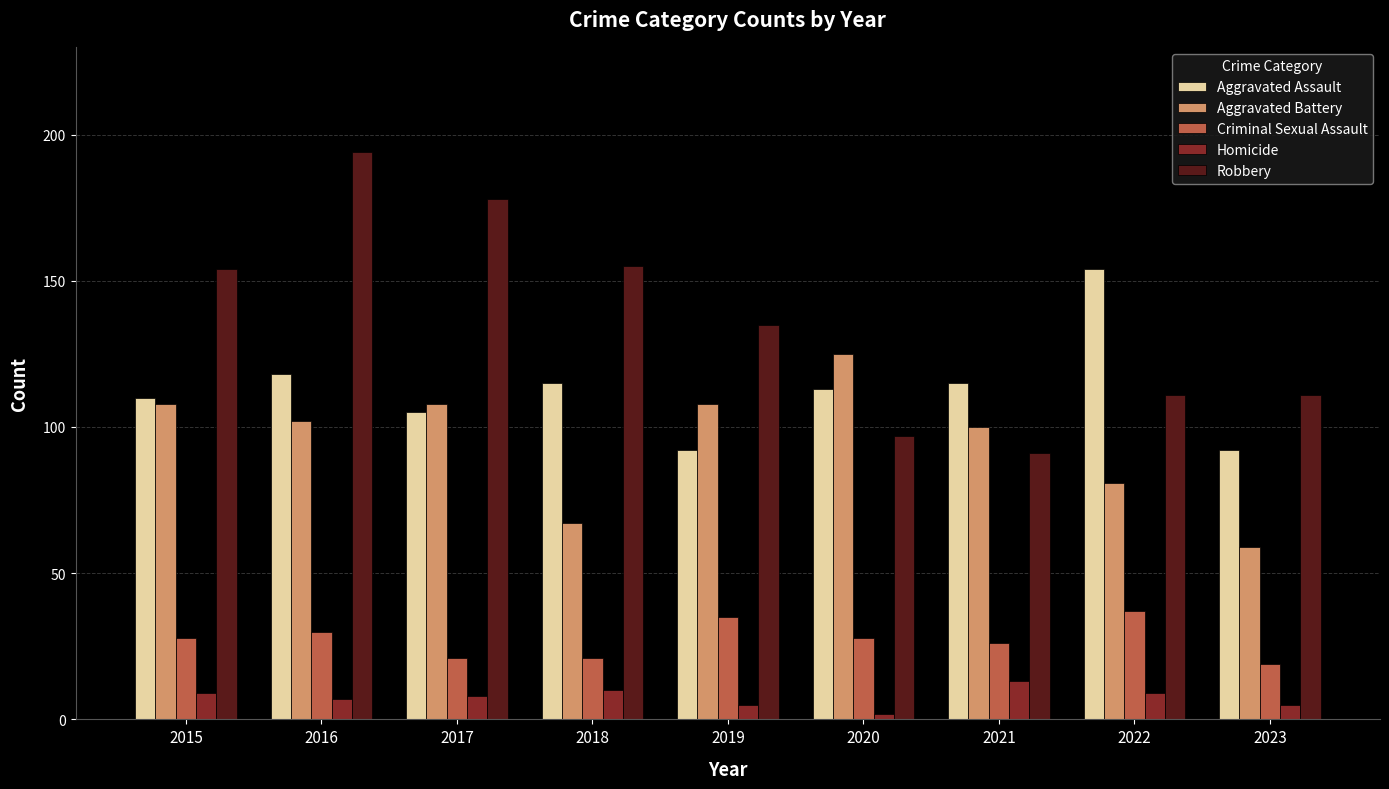

At 2023, list the series in order from largest to smallest.

Robbery, Aggravated Assault, Aggravated Battery, Criminal Sexual Assault, Homicide